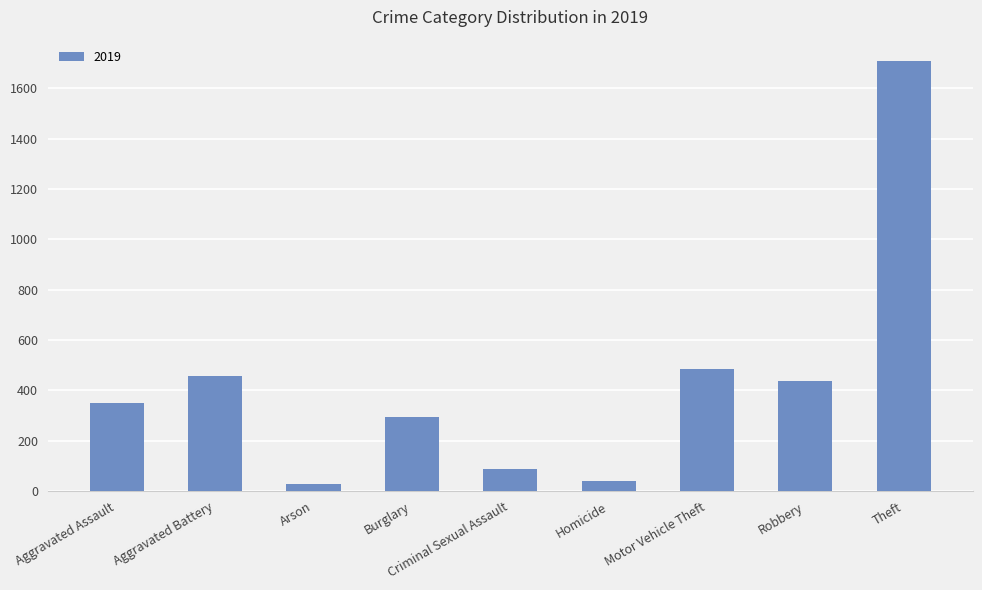

True or false: the data shows 158 at Criminal Sexual Assault.

False